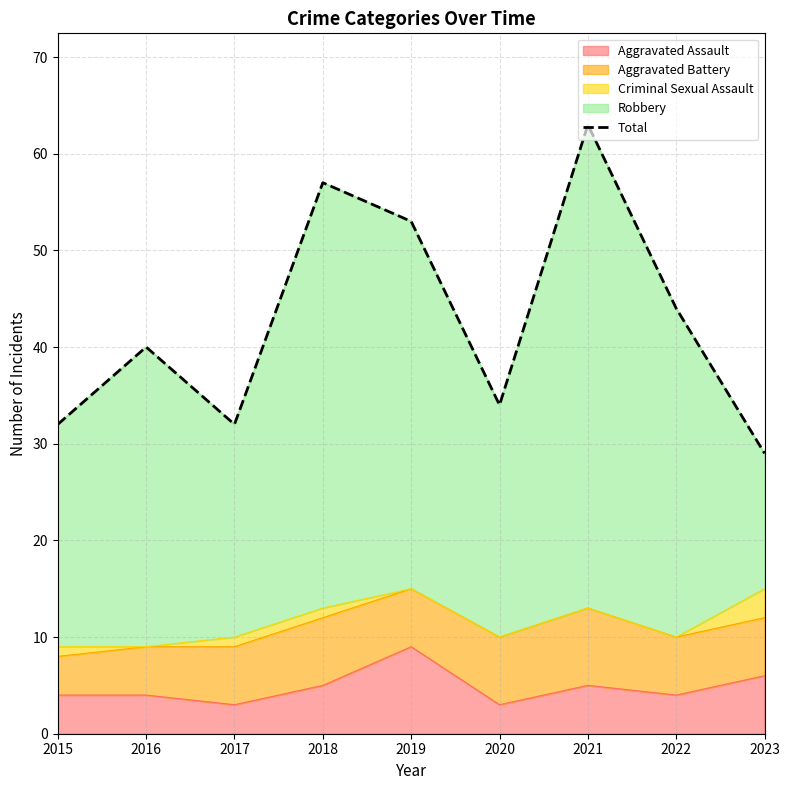

The chart shows a value of 10 at 2020. True or false?

False